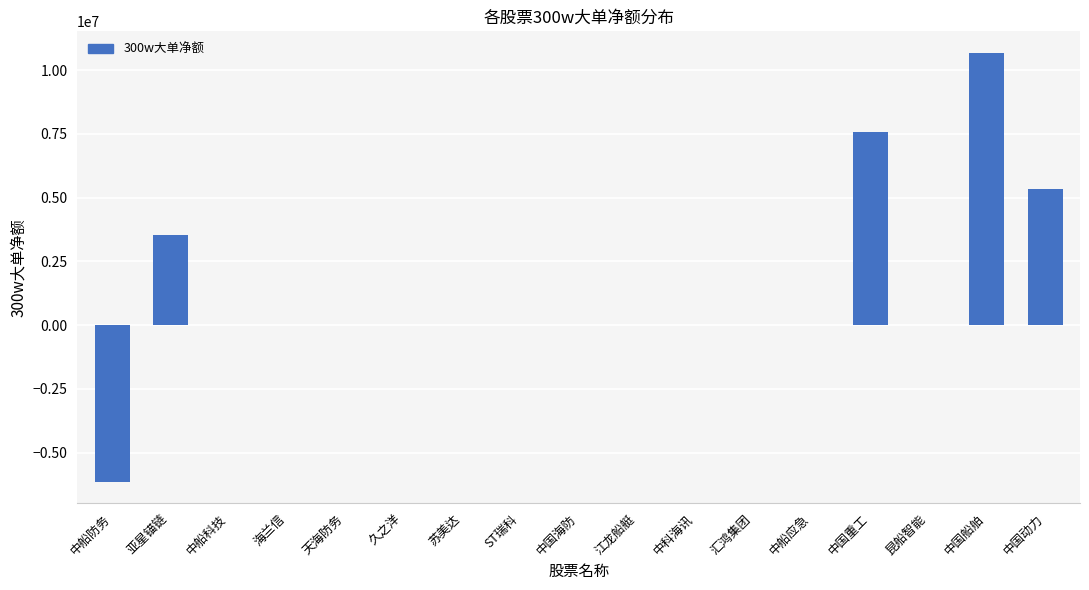

The chart shows a value of 0 at 海兰信. True or false?

True